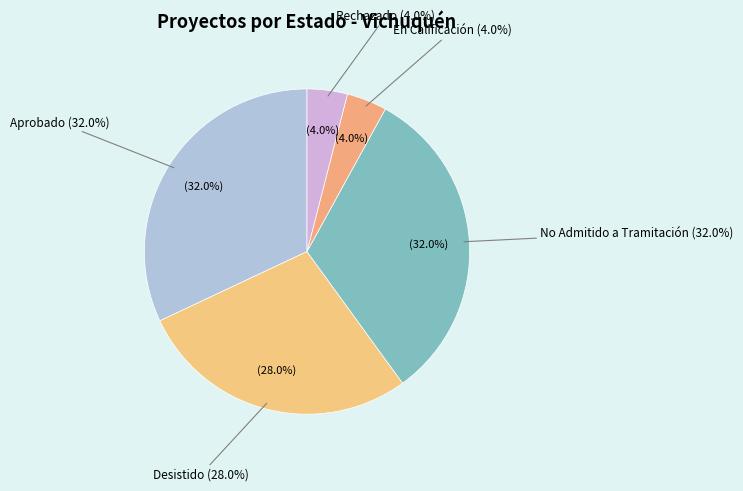

To the nearest percent, what portion does En Calificación represent?

4%